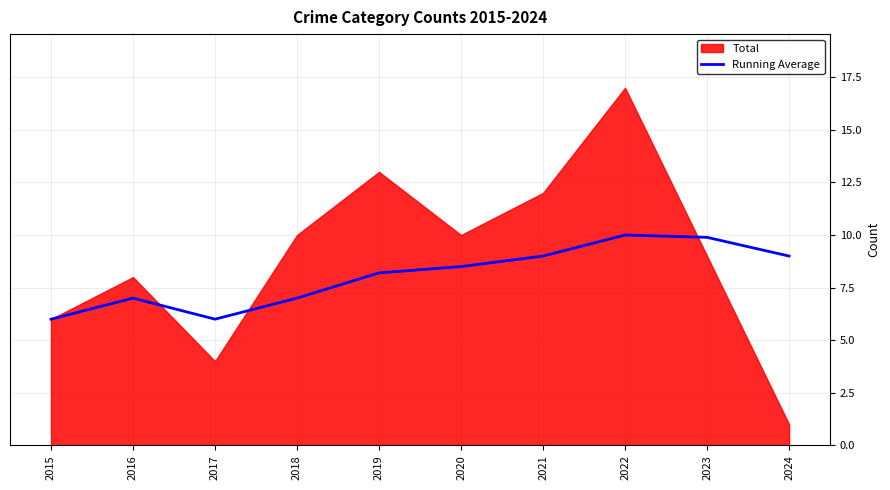

Reading left to right, what are all the values shown in this chart?

6.0	7.0	6.0	7.0	8.2	8.5	9.0	10.0	9.9	9.0